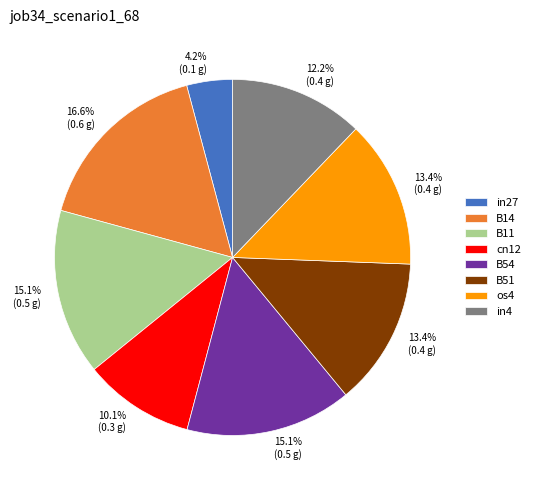

Count the number of slices in the pie.

8